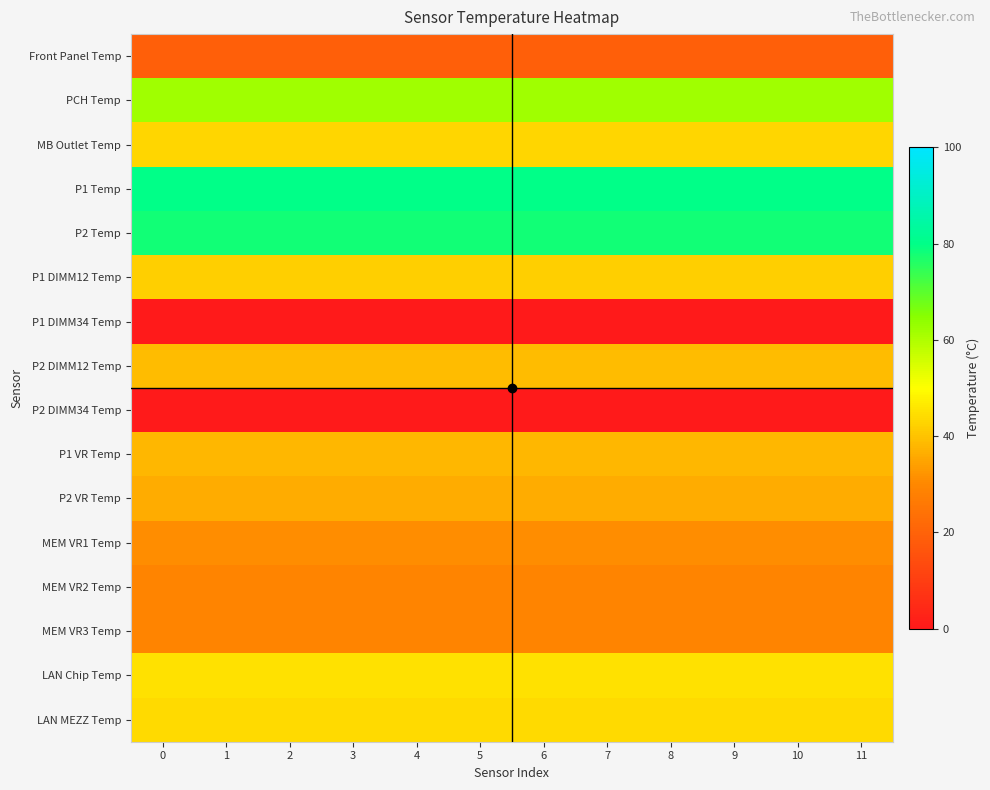

Reading right to left, transcribe all the data shown in this chart.

row_0: 19	19	19	19	19	19	19	19	19	19	19	19
row_1: 62	62	62	62	62	62	62	62	62	62	62	62
row_2: 43	43	43	43	43	43	43	43	43	43	43	43
row_3: 80	80	80	80	80	80	80	80	80	80	80	80
row_4: 78	78	78	78	78	78	78	78	78	78	78	78
row_5: 42	42	42	42	42	42	42	42	42	42	42	42
row_6: 0	0	0	0	0	0	0	0	0	0	0	0
row_7: 39	39	39	39	39	39	39	39	39	39	39	39
row_8: 0	0	0	0	0	0	0	0	0	0	0	0
row_9: 38	38	38	38	38	38	38	38	38	38	38	38
row_10: 36	36	36	36	36	36	36	36	36	36	36	36
row_11: 31	31	31	31	31	31	31	31	31	31	31	31
row_12: 29	29	29	29	29	29	29	29	29	29	29	29
row_13: 29	29	29	29	29	29	29	29	29	29	29	29
row_14: 45	45	45	45	45	45	45	45	45	45	45	45
row_15: 44	44	44	44	44	44	44	44	44	44	44	44